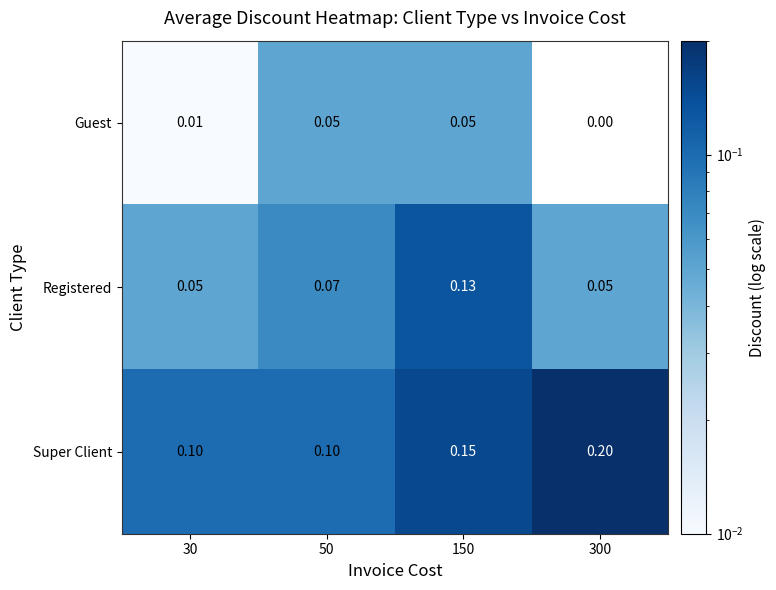

Which label corresponds to the largest value in the chart?

300